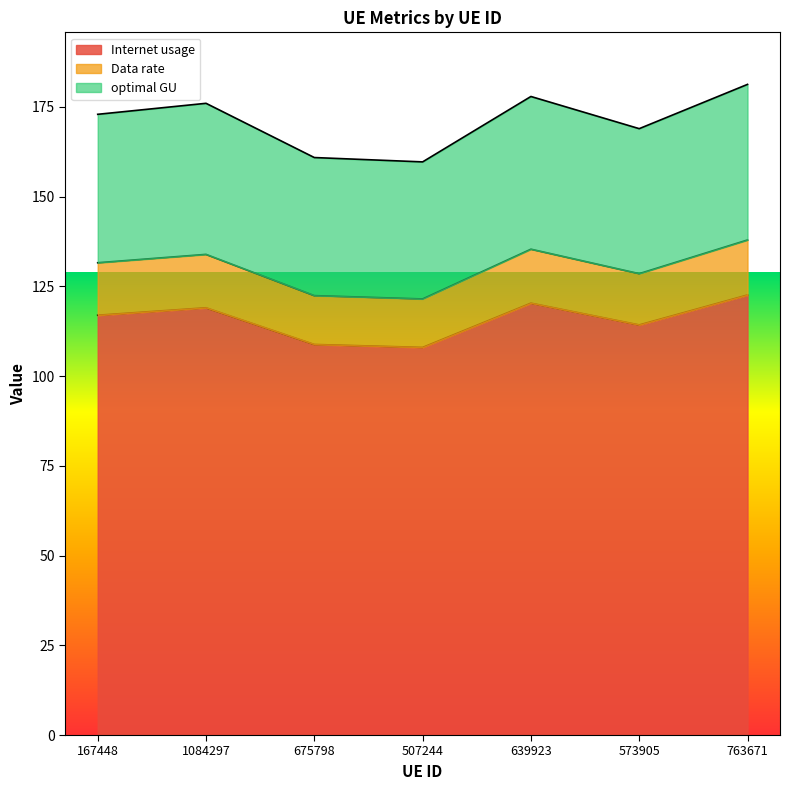

How many interior local valleys does the Data rate series have?

2